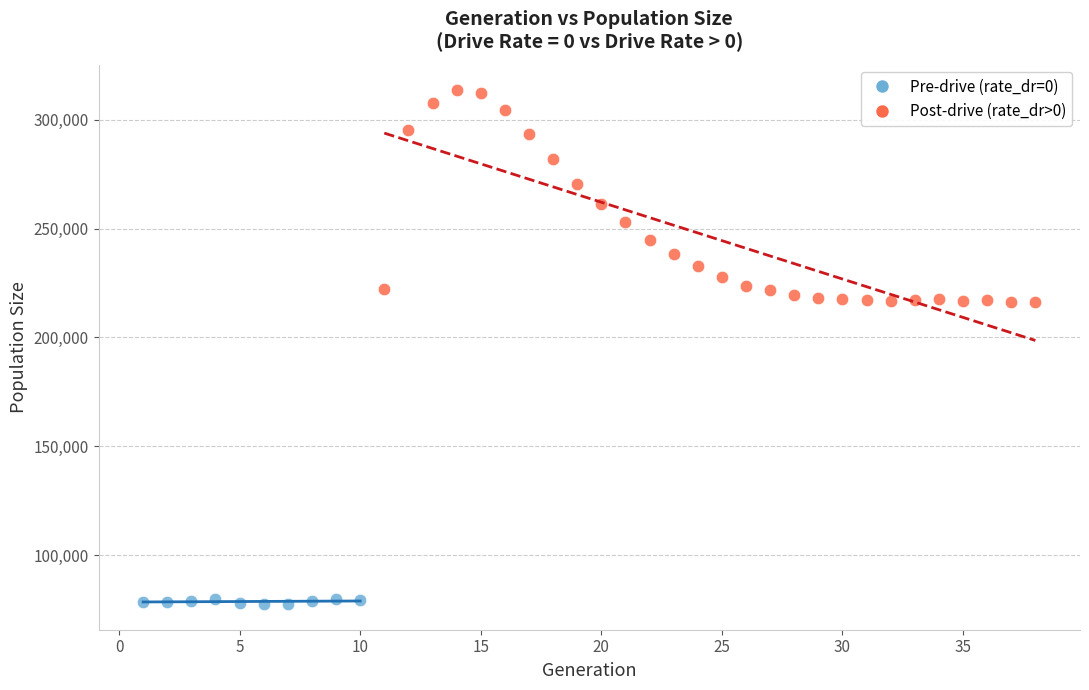

Which series contains the lowest Y value?

Pre-drive (rate_dr=0)